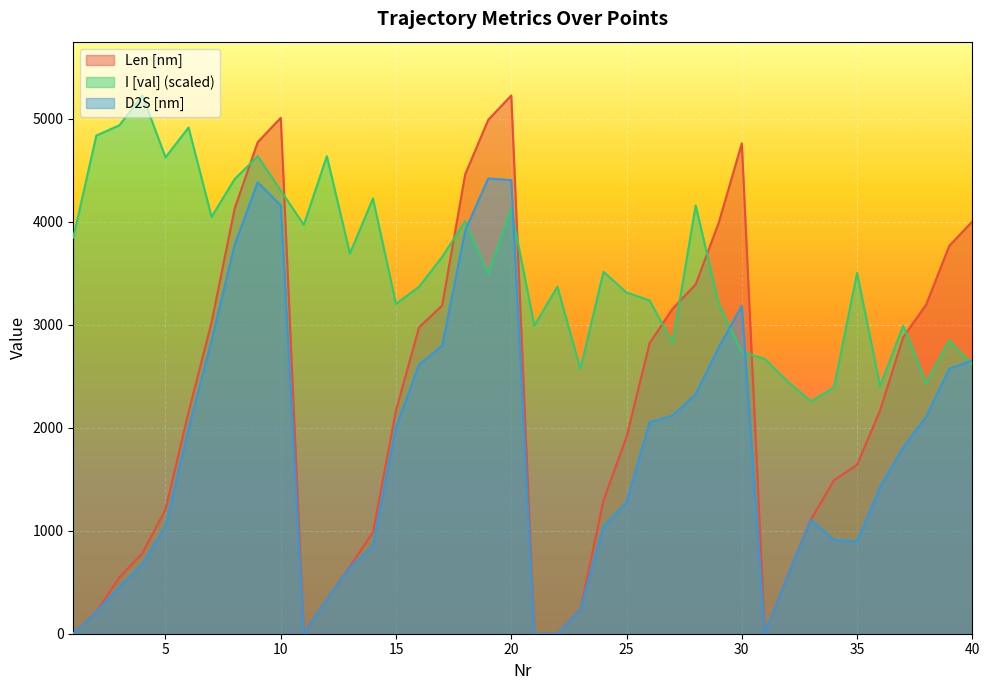

True or false: D2S [nm] has a value of 1669.1 at 1.

False